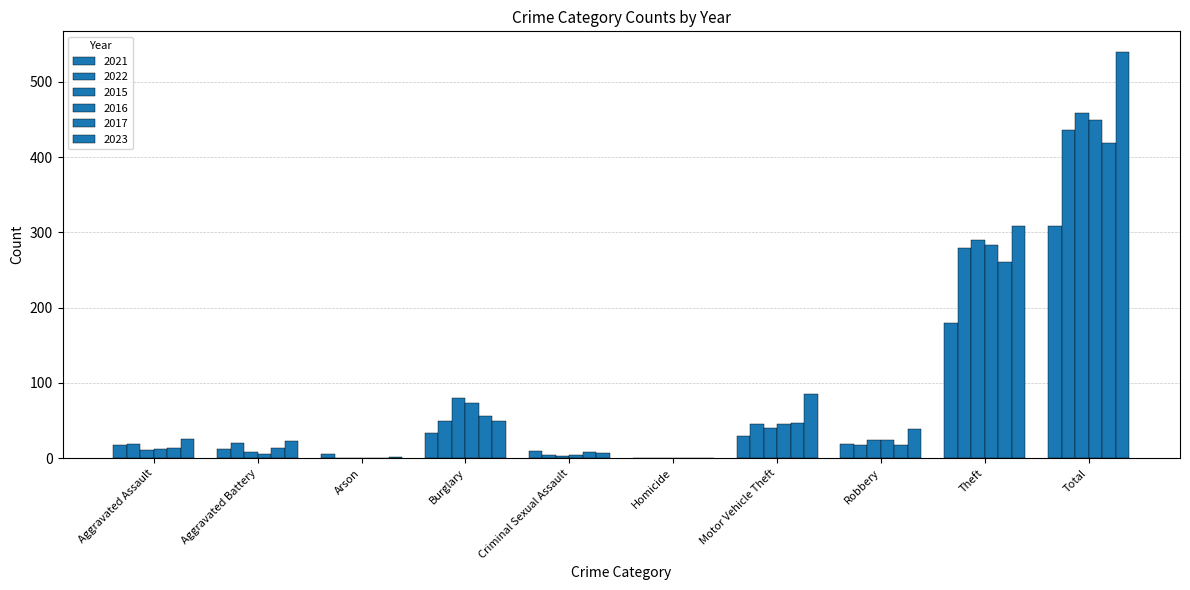

What is the spread (max minus min) of values at Aggravated Assault?

15